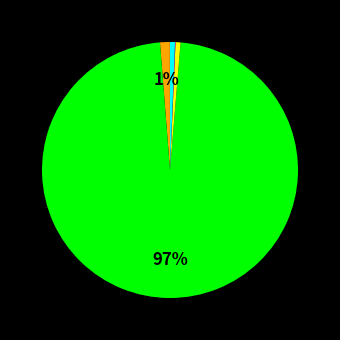

Is there a majority slice in this chart?

Yes